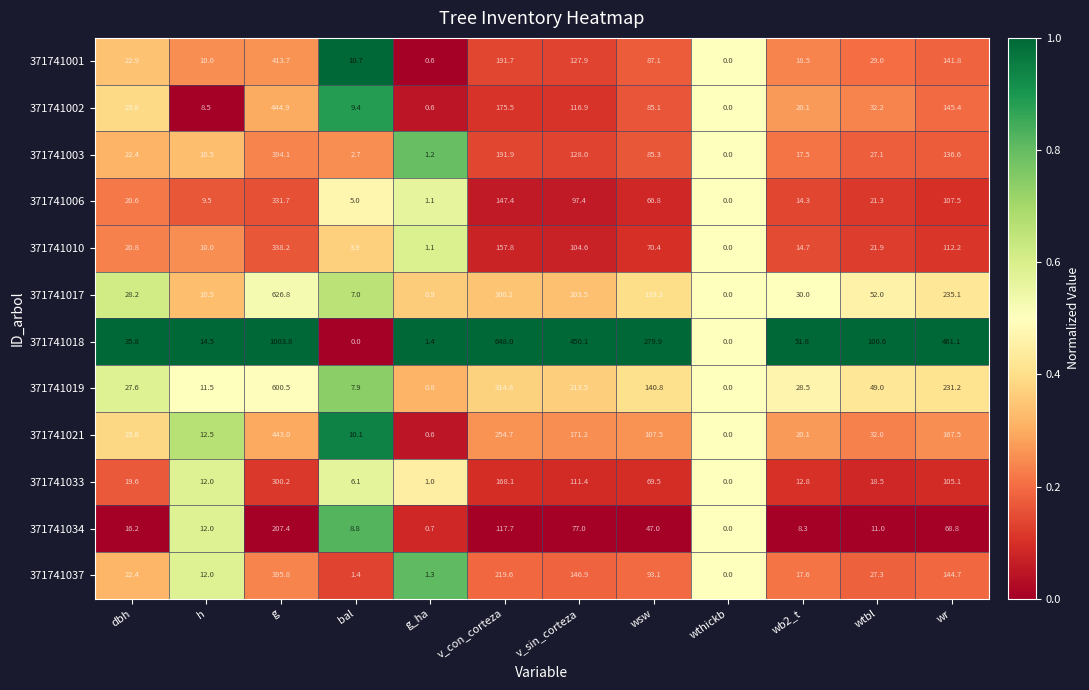

How many categories are shown in the chart?

12